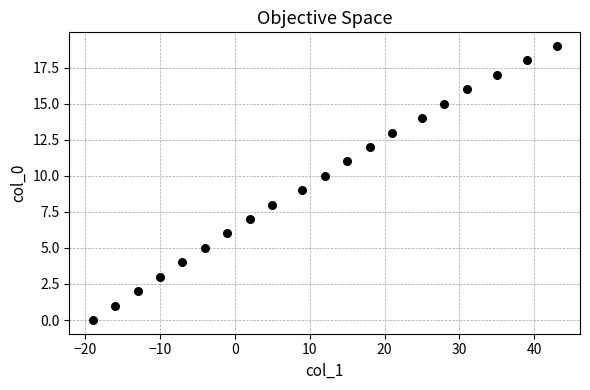

What is the range of Y values (max minus min)?

19